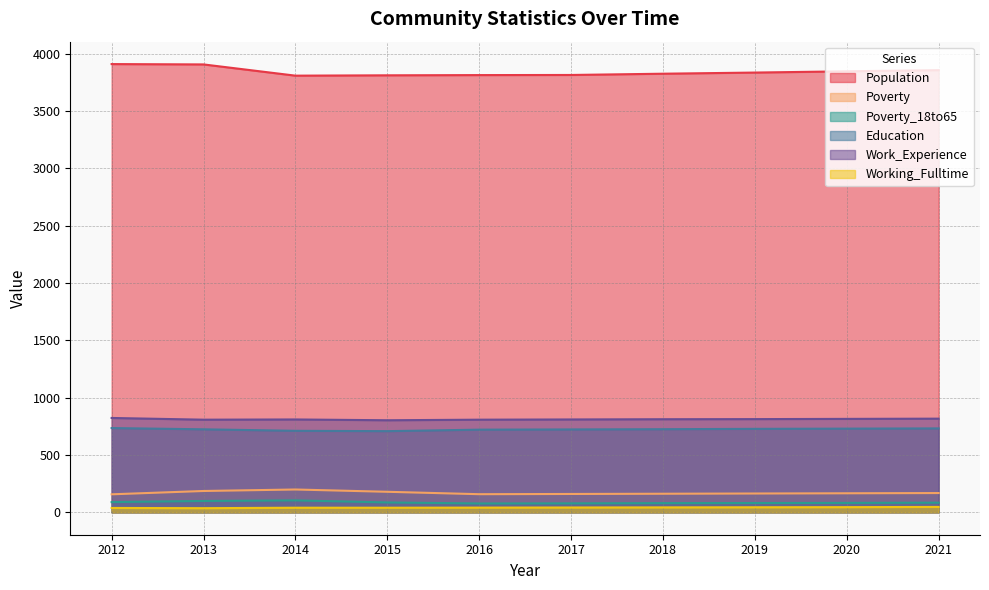

How many lines are shown in the chart?

6